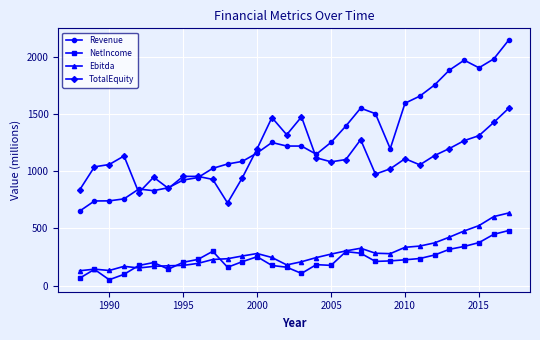

What is the average value of the NetIncome series?

224.9